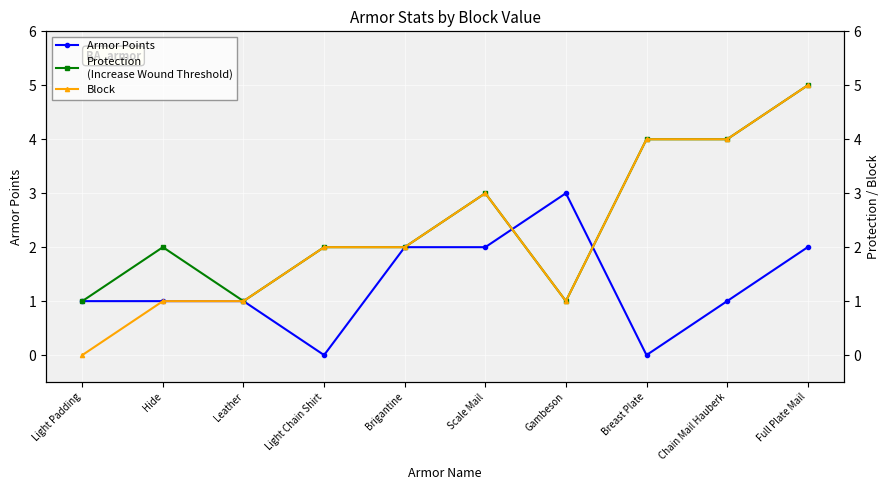

How many data points in Protection
(Increase Wound Threshold) are less than 2?

3